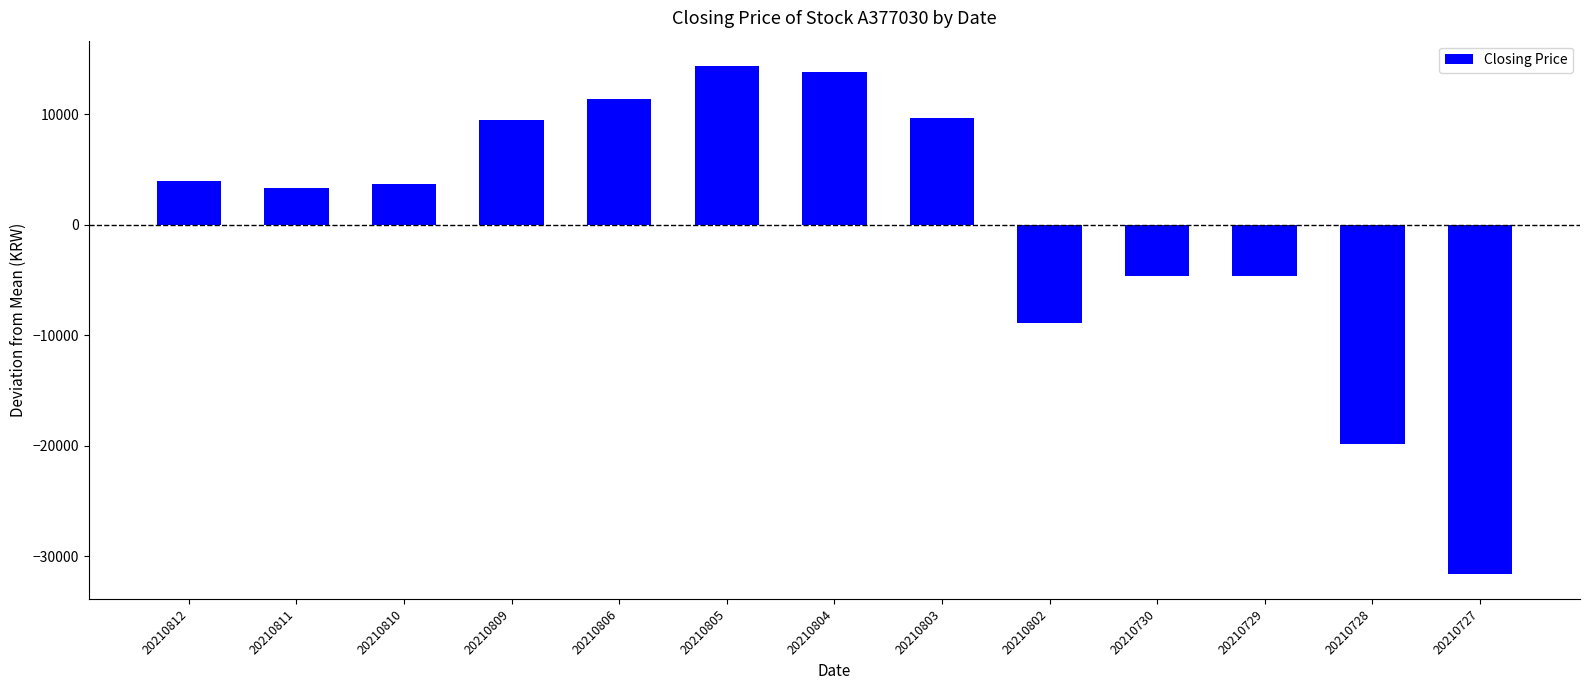

What is the approximate value at 20210730?

-4653.8